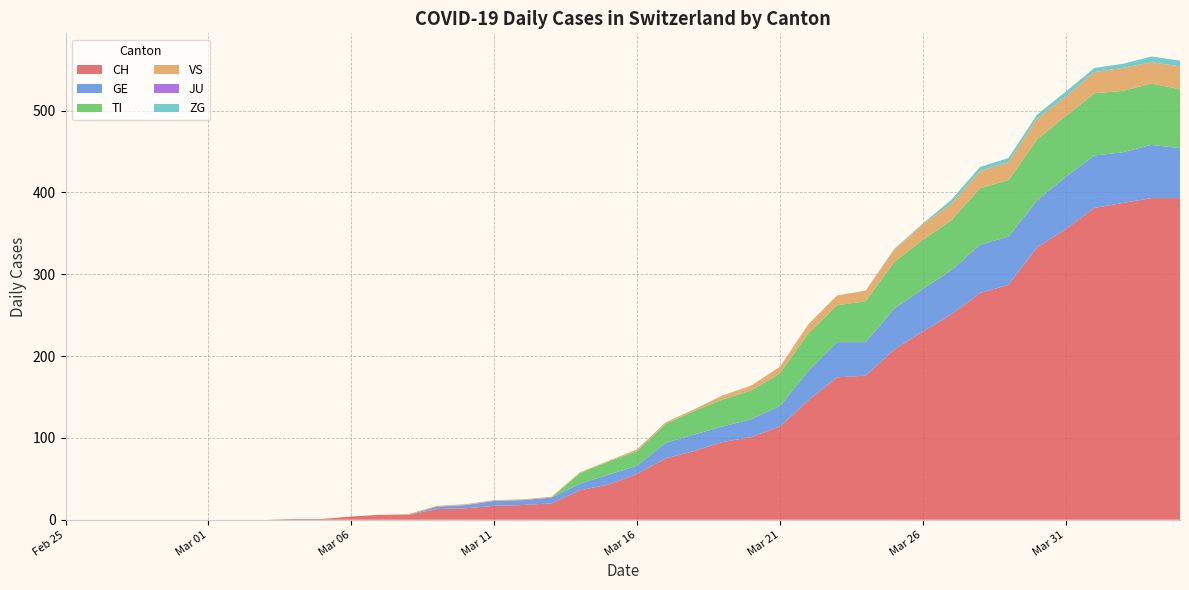

Reading left to right, what are all the values shown in this chart?

CH: 0	0	0	0	0	0	0	0	1	1	4	6	6	13	14	17	18	20	36	43	56	75	84	95	101	114	146	174	176	208	230	251	277	287	333	355	381	387	393	393
GE: 0	0	0	0	0	0	0	0	0	0	0	0	0	3	4	6	6	7	8	12	10	19	20	19	22	25	36	43	41	50	52	54	59	59	57	64	64	62	65	61
TI: 0	0	0	0	0	0	0	0	0	0	0	0	0	0	0	0	0	0	13	16	18	23	29	33	35	40	46	45	50	57	60	61	69	69	75	74	76	75	75	72
VS: 0	0	0	0	0	0	0	0	0	0	0	0	1	1	1	1	1	1	1	1	2	2	2	5	6	8	11	12	13	15	19	20	21	22	25	24	26	28	26	28
JU: 0	0	0	0	0	0	0	0	0	0	0	0	0	0	0	0	0	0	0	0	0	0	0	0	0	0	0	0	0	0	0	0	0	0	0	0	0	0	0	0
ZG: 0	0	0	0	0	0	0	0	0	0	0	0	0	0	0	0	0	0	0	0	0	0	0	0	0	0	0	0	0	1	1	5	5	5	5	6	5	5	7	7